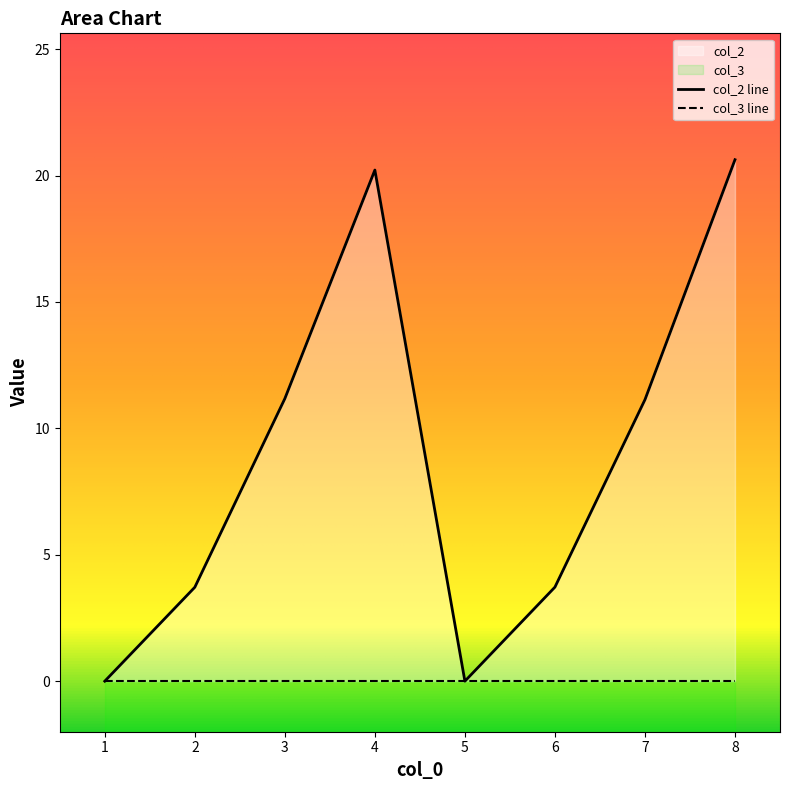

Does the chart display data point markers on the line(s)?

No